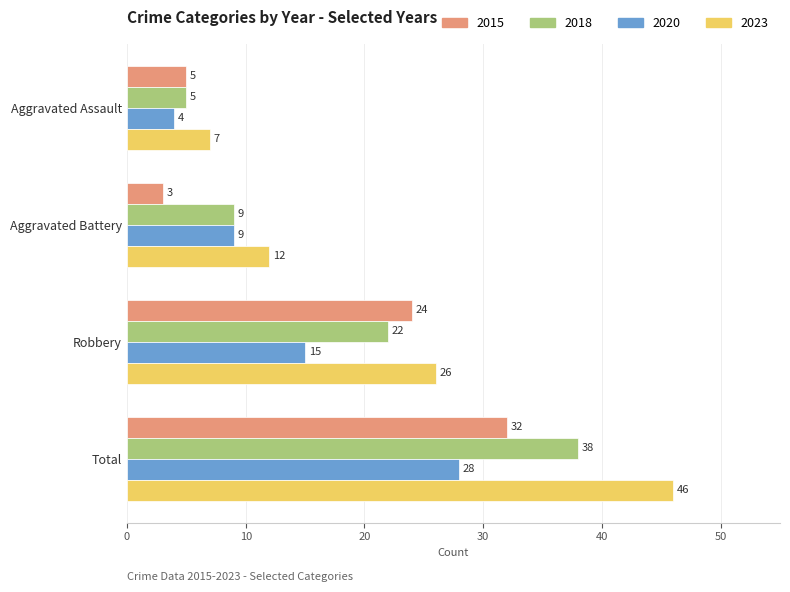

List the series in order of their peak value, highest first.

2023, 2018, 2015, 2020